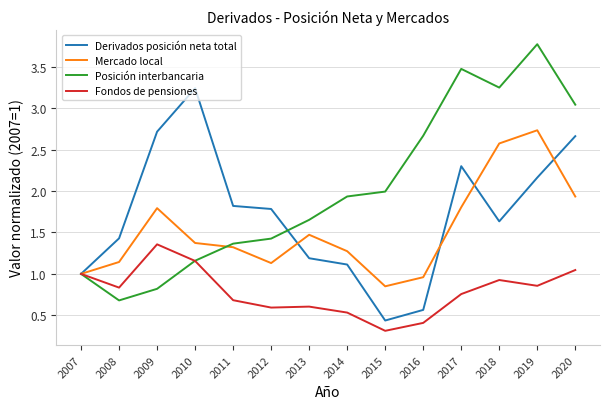

In Posición interbancaria, how many points are lower than both neighbors (excluding endpoints)?

2